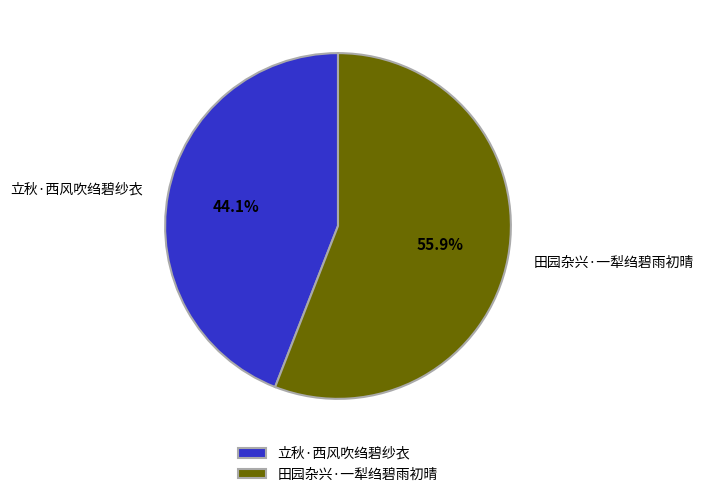

Is the sum of 立秋·西风吹绉碧纱衣 and 田园杂兴·一犁绉碧雨初晴 greater than half?

Yes